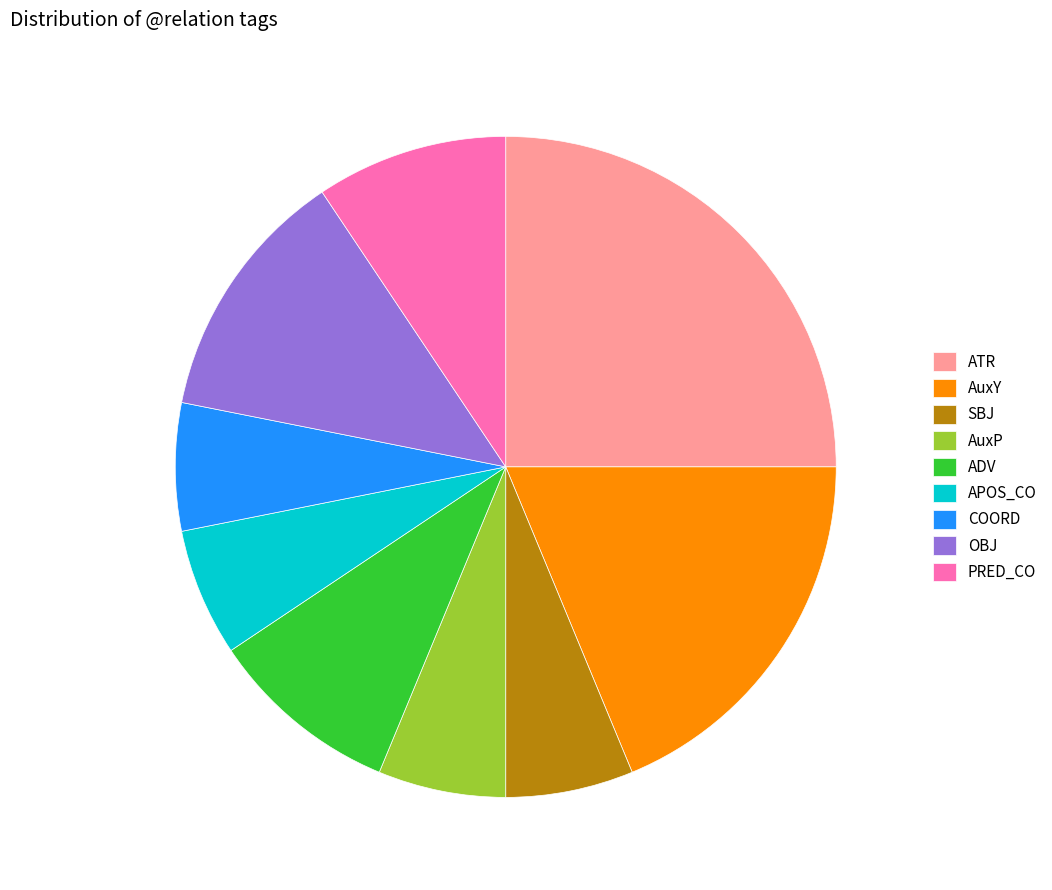

Does any single category account for the majority?

No